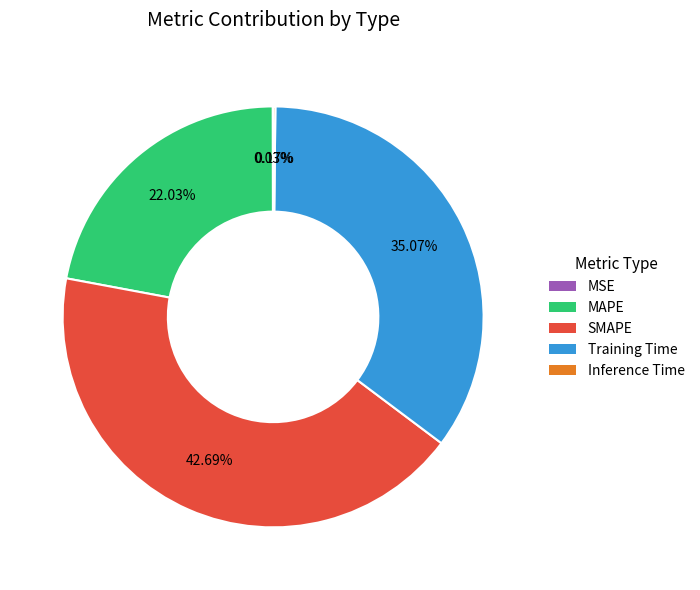

Which slice is the largest?

SMAPE